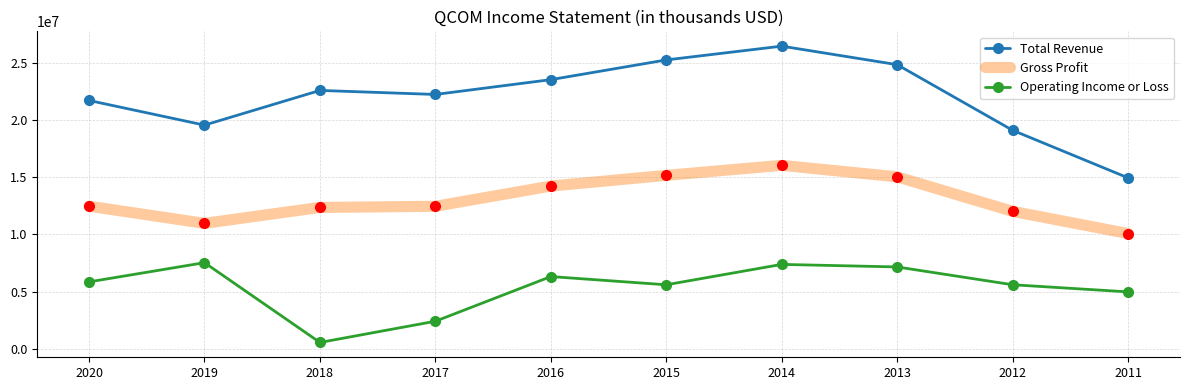

At how many categories does at least one series exceed 20596607?

7